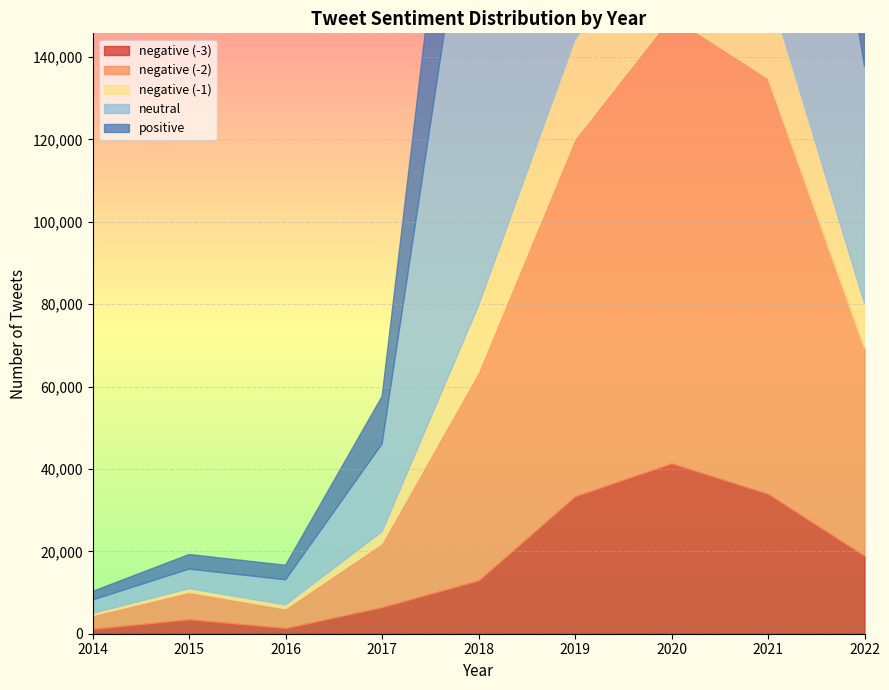

At which label does negative (-2) first exceed 50414?

2018